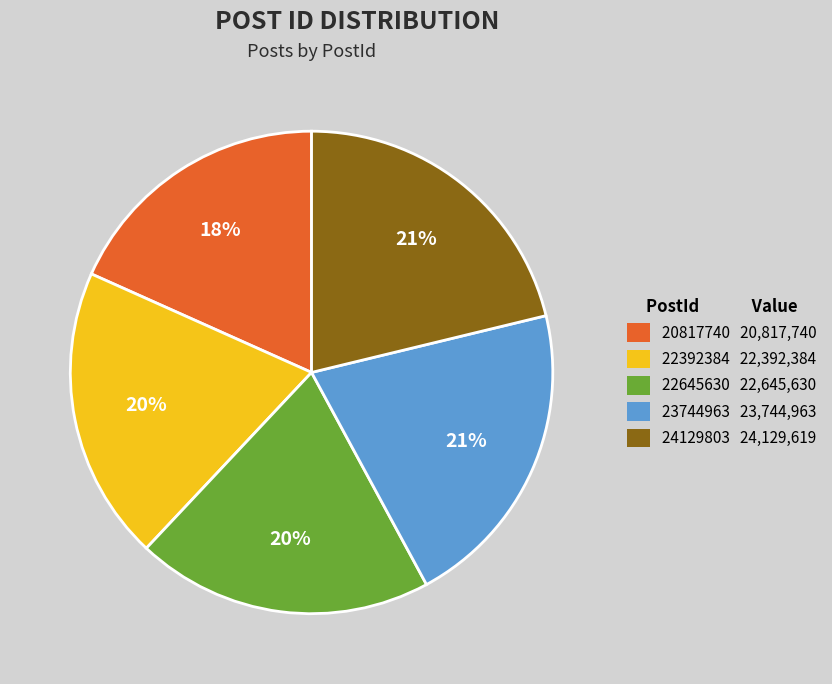

Is the sum of 22645630 22,645,630 and 23744963 23,744,963 greater than half?

No